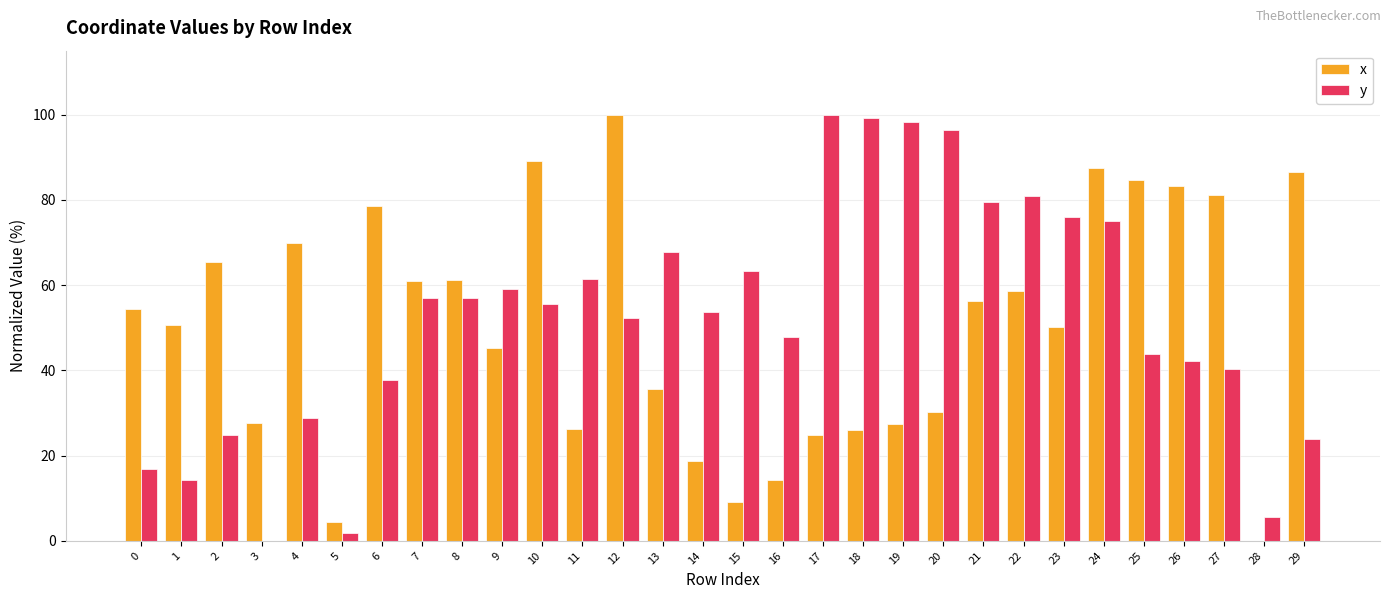

How many positive values does the y series have?

29